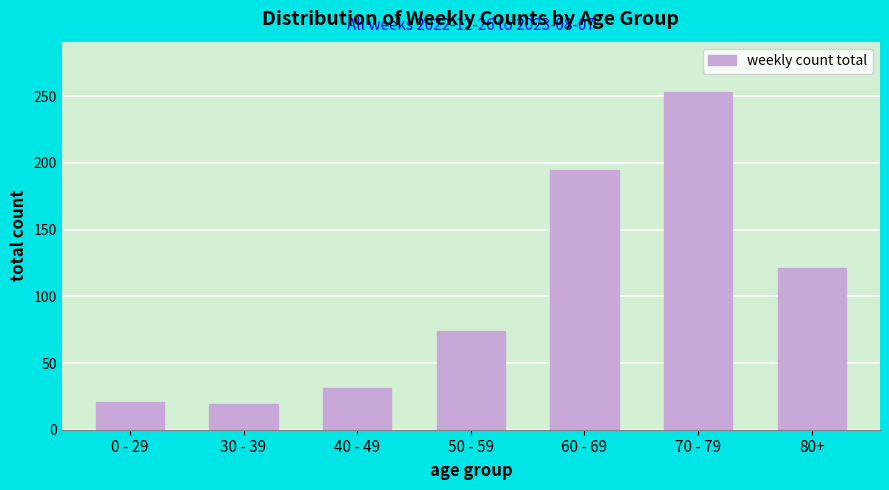

Reading right to left, what are all the values shown in this chart?

80+=121	70 - 79=253	60 - 69=195	50 - 59=74	40 - 49=31	30 - 39=19	0 - 29=21